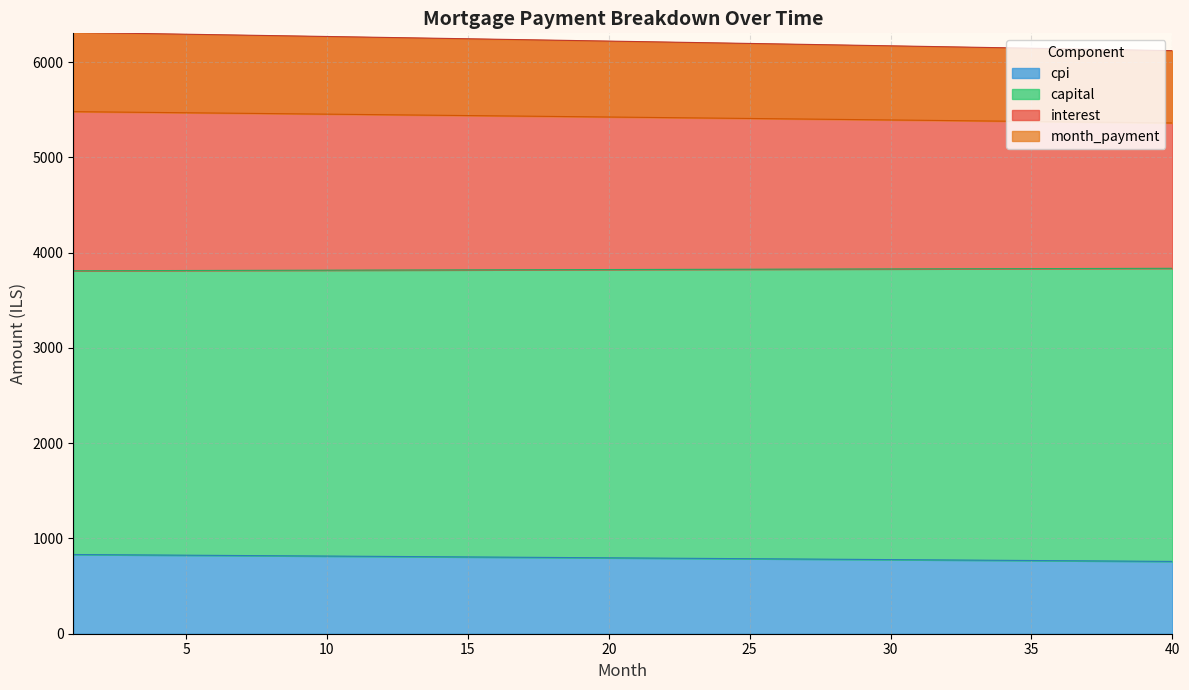

Which category has the highest value across all series?

1